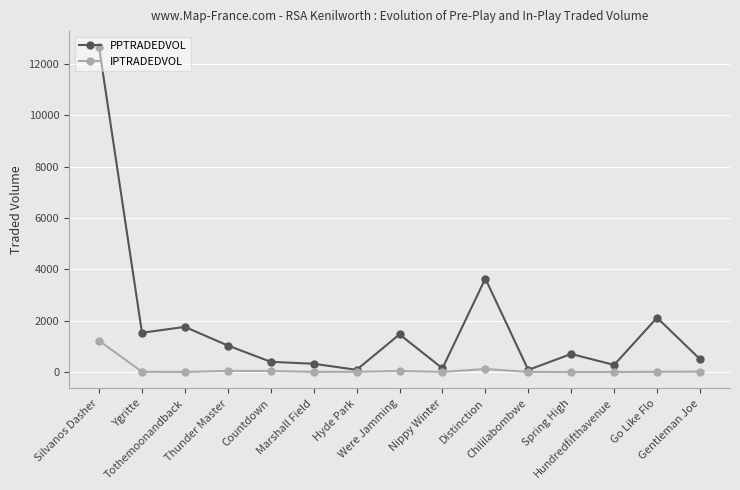

True or false: IPTRADEDVOL has more than 0 interior local peaks.

True